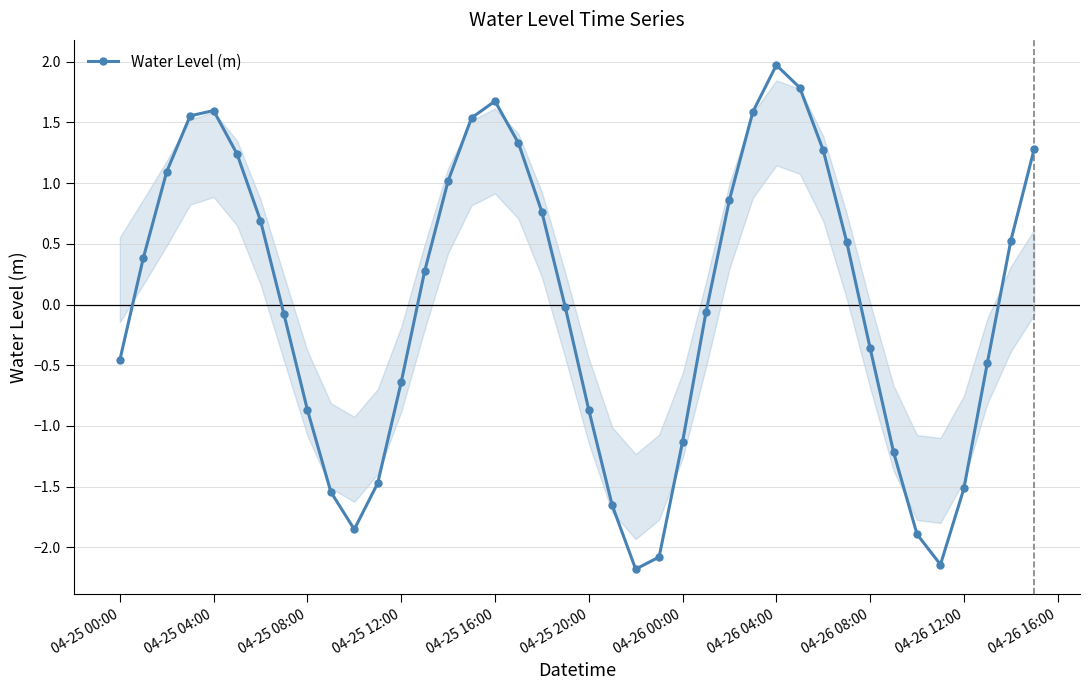

What is the value of the 38th point from the left?

-0.5